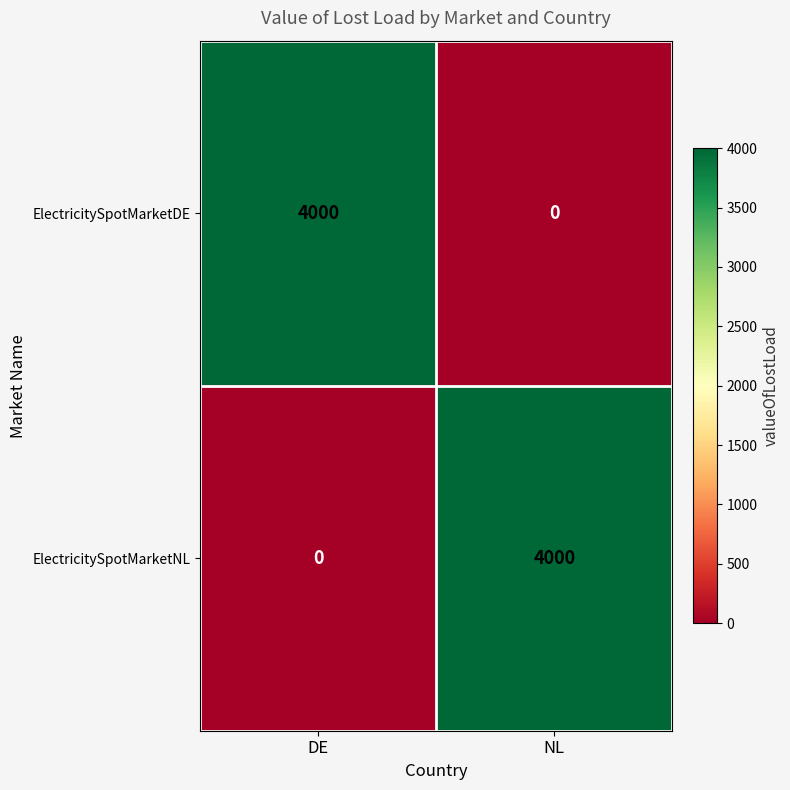

What is the difference between the highest and lowest values at DE?

4000